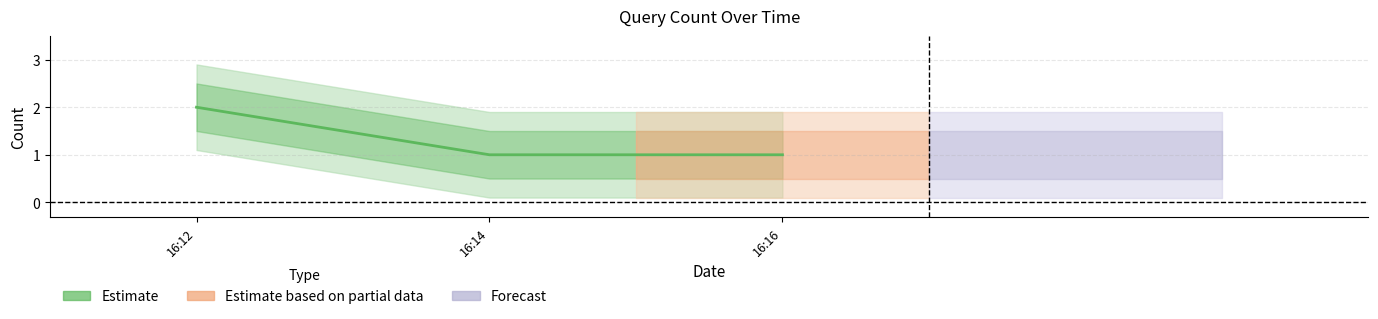

Reading right to left, extract all data points from this chart.

16:16=1	16:14=1	16:12=2